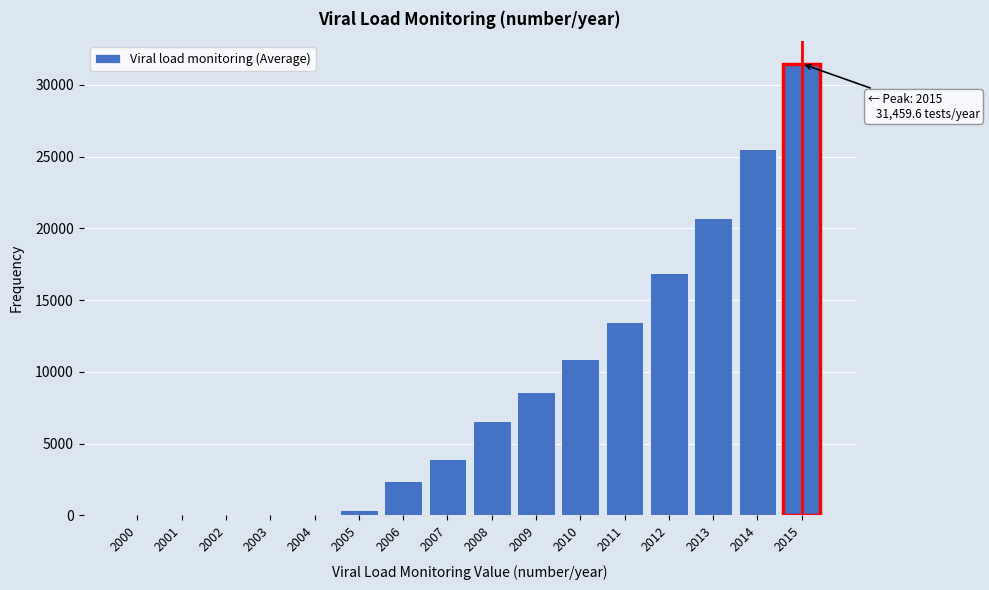

What is the sum of the values at 2000 and 2012?

16907.1